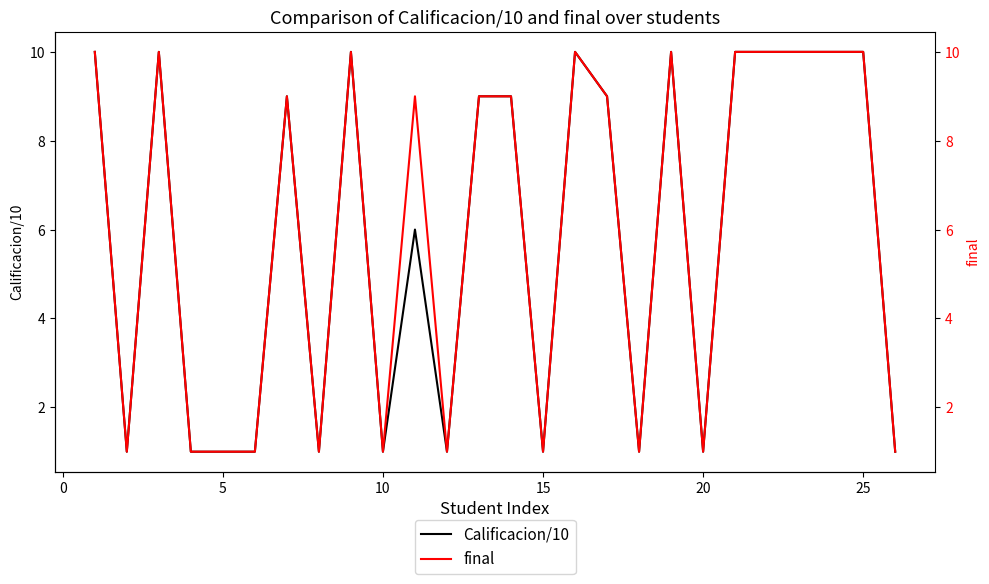

What is the value of the final point at the 15th from the left?

1